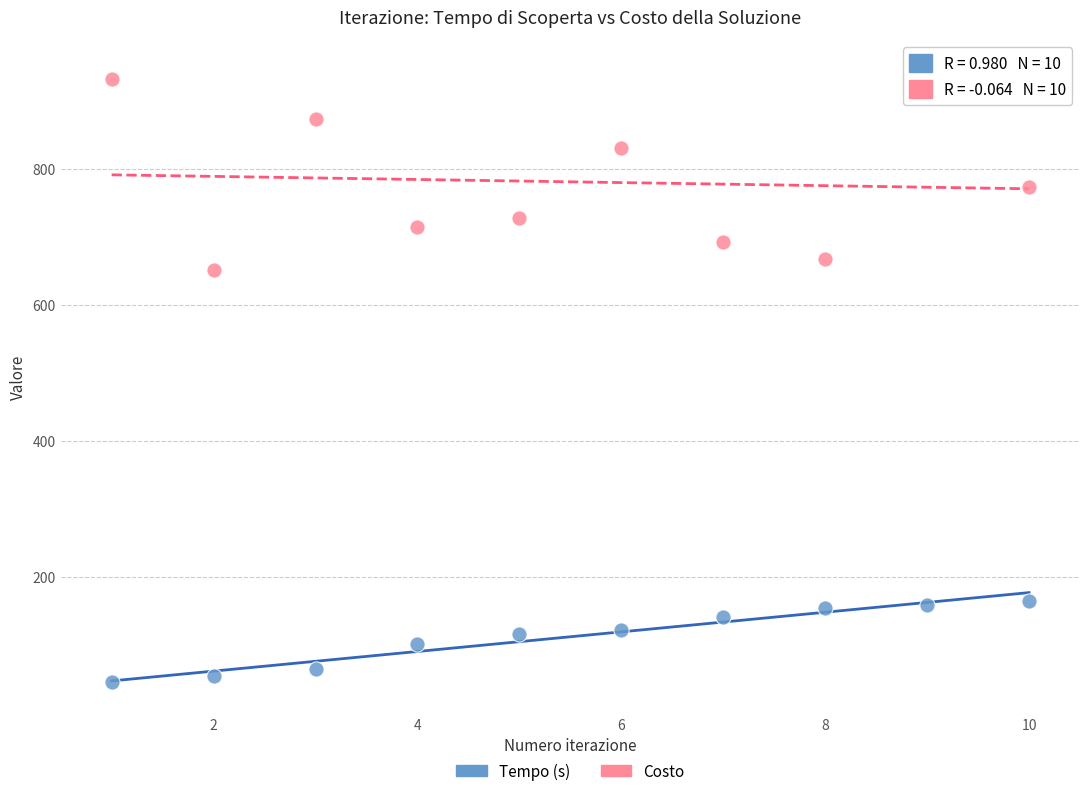

Across all series, what Y value is closest to 495?

652.0